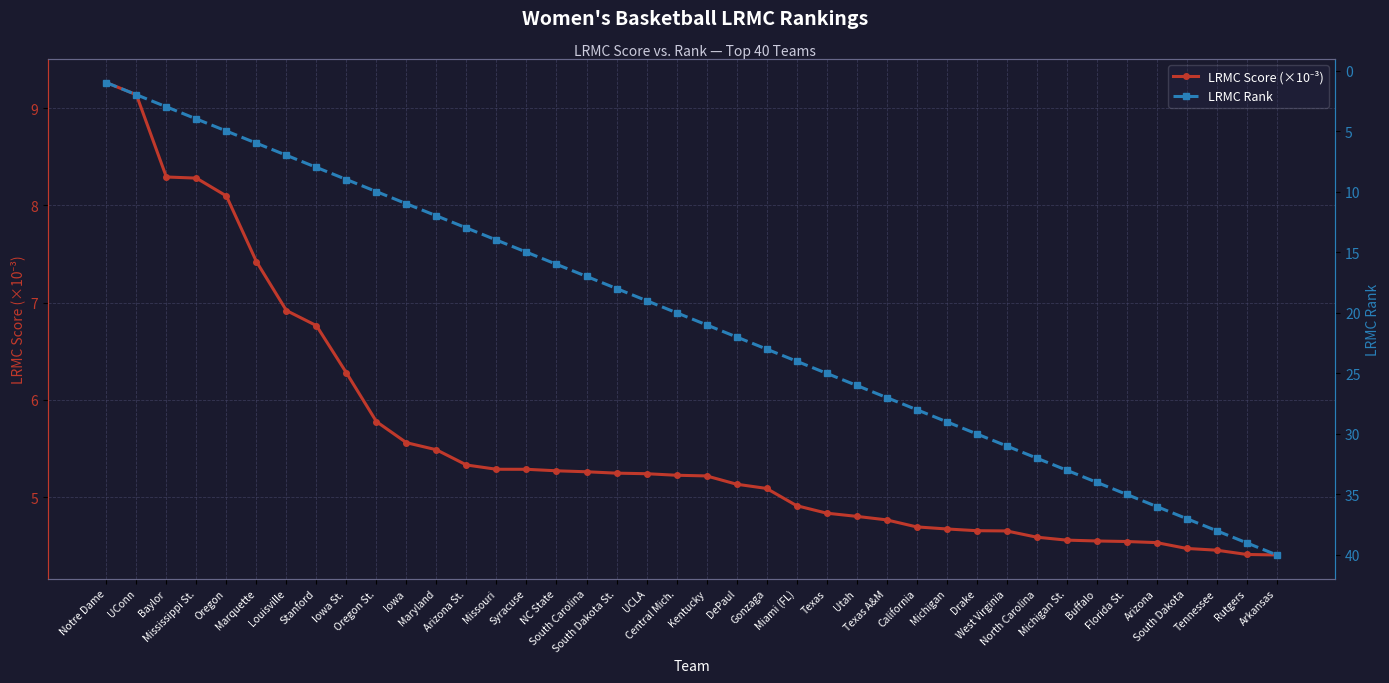

What is the sum of all LRMC Score (×10⁻³) values?

223.3